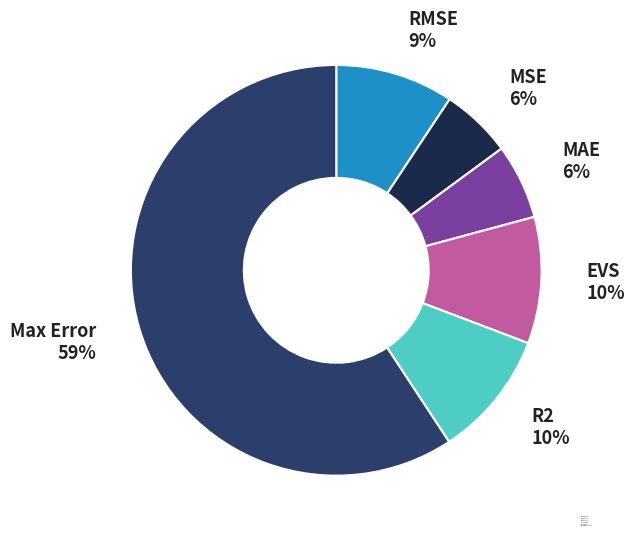

To the nearest percent, what is the average slice percentage?

17%